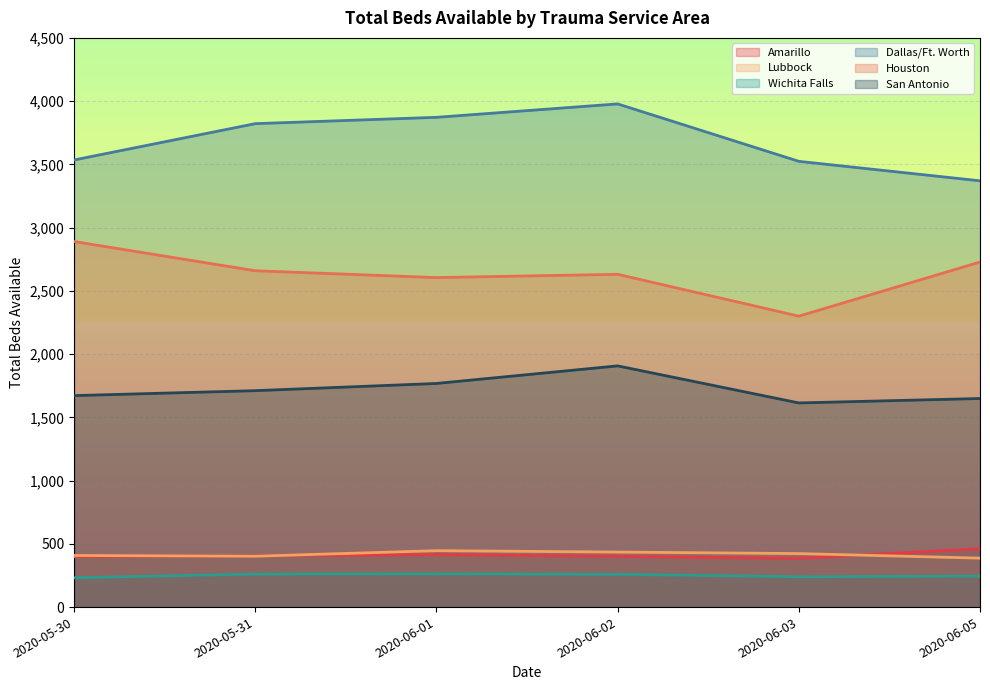

What is the difference between the maximum and second lowest values in the Wichita Falls series?

23